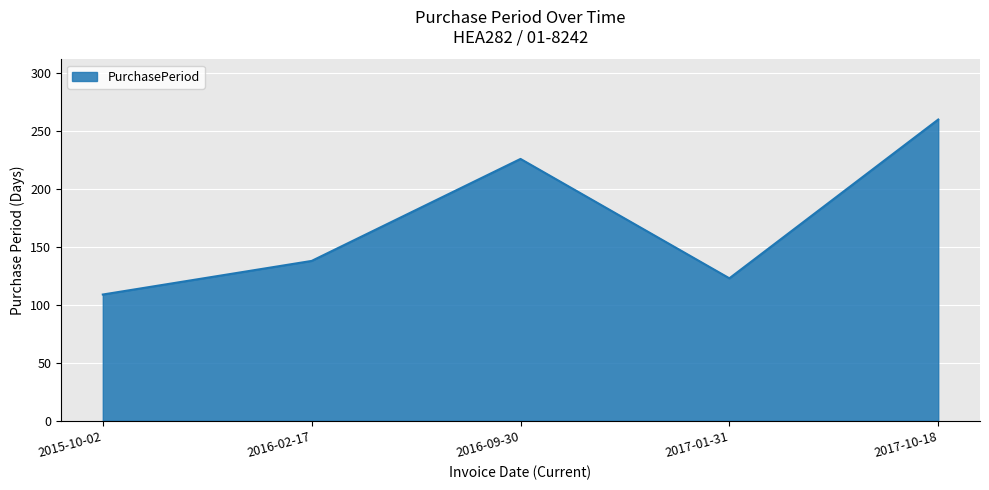

Rank the categories by value from highest to lowest.

2017-10-18, 2016-09-30, 2016-02-17, 2017-01-31, 2015-10-02